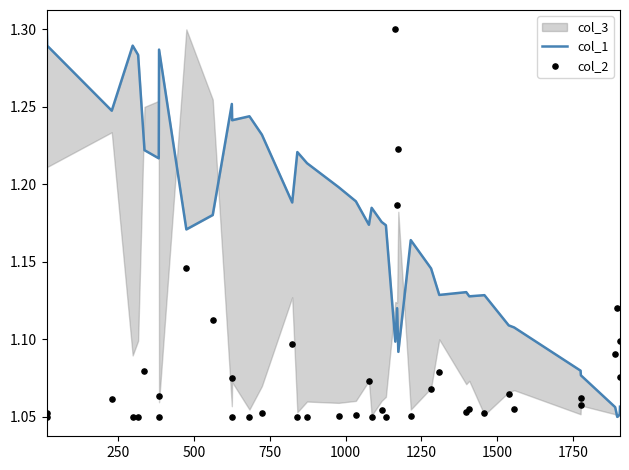

What is the total value across all series at 1750?

2.3